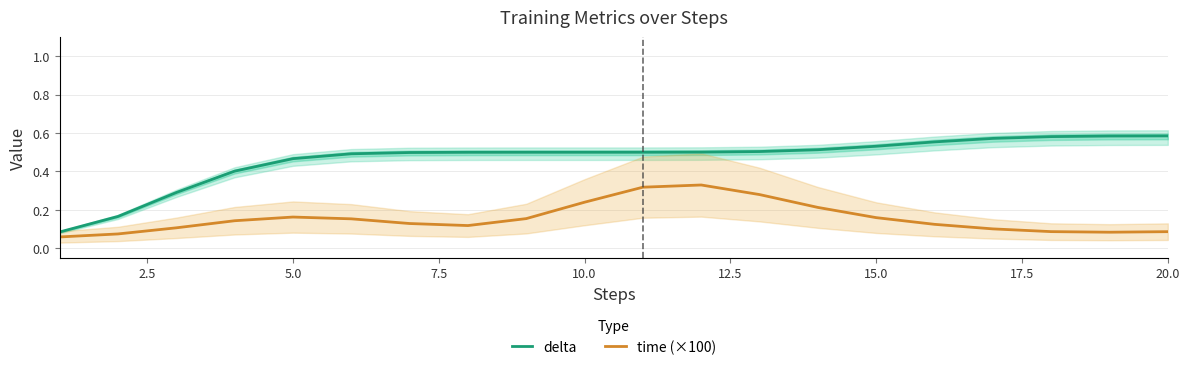

Does the chart display data point markers on the line(s)?

No